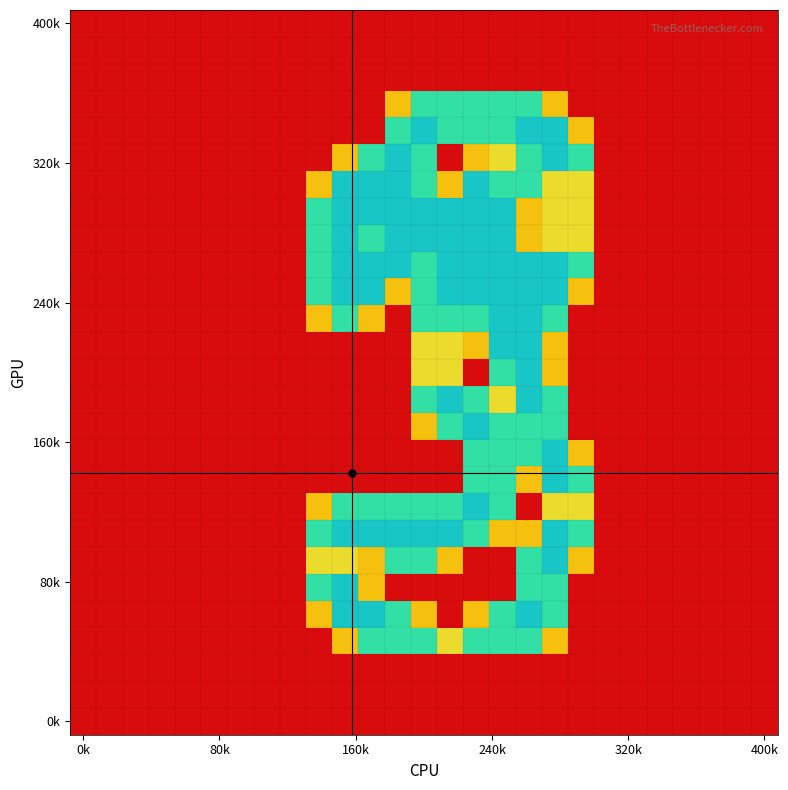

At which category is the sum across all series the highest?

17